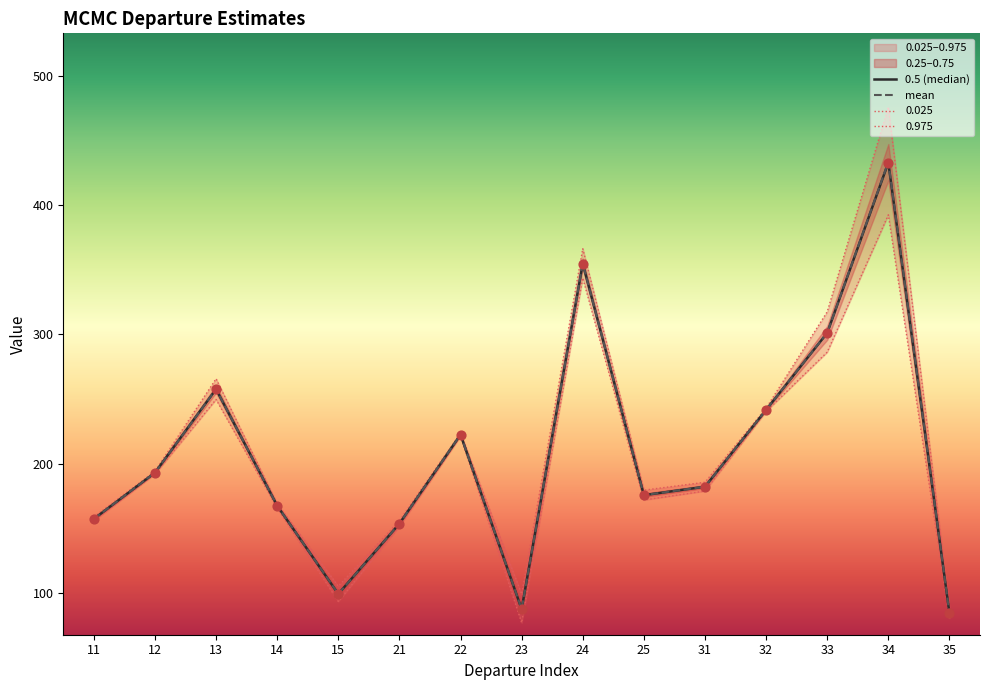

Which category has the highest value in the mean series?

34